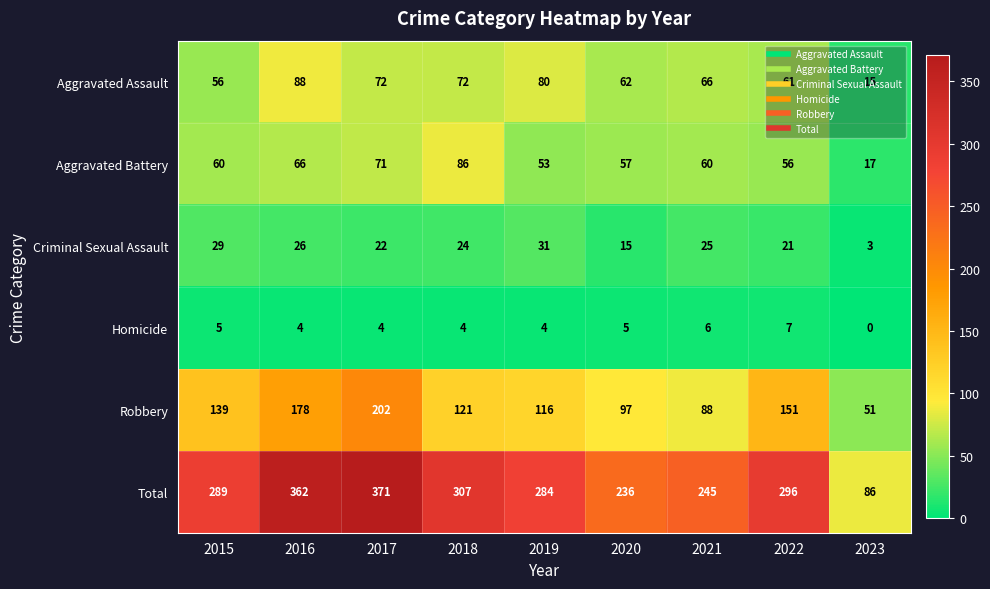

What is the difference between the Aggravated Battery values at 2023 and 2015?

43